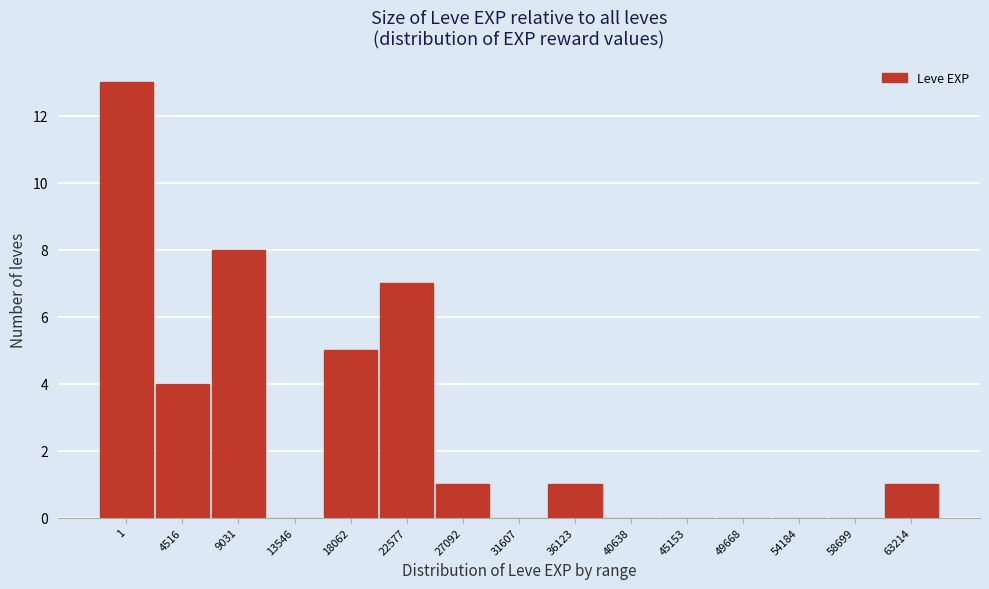

Reading left to right, transcribe all the data shown in this chart.

1=13	4516=4	9031=8	13546=0	18062=5	22577=7	27092=1	31607=0	36123=1	40638=0	45153=0	49668=0	54184=0	58699=0	63214=1